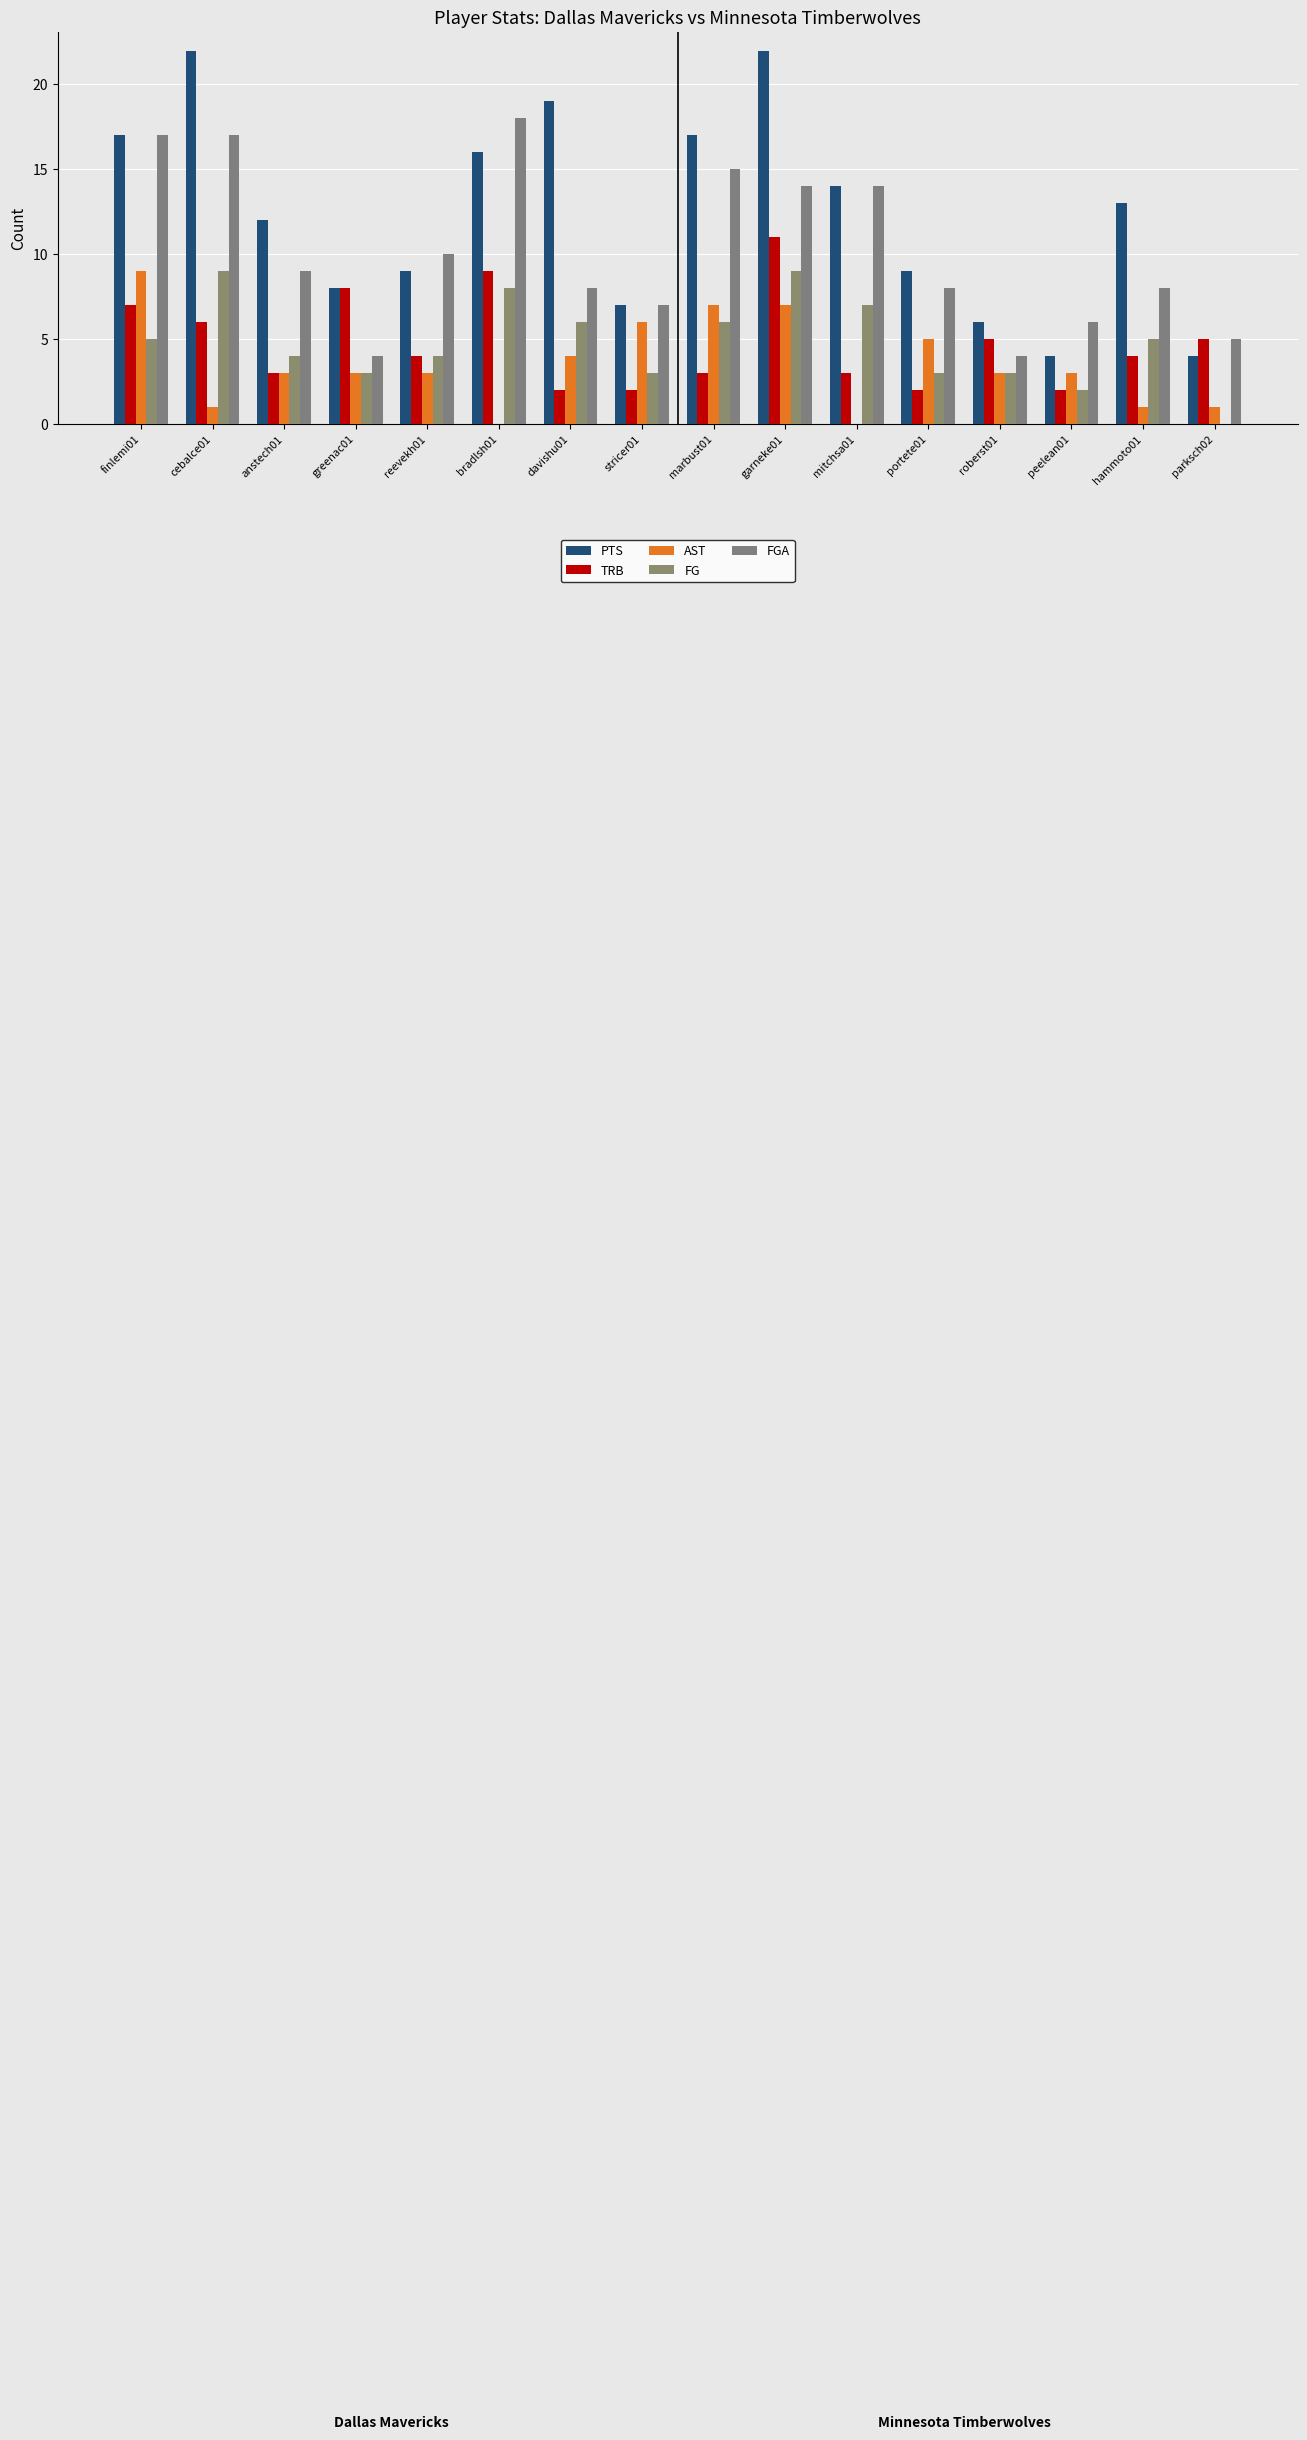

Count the number of data series in this chart.

5